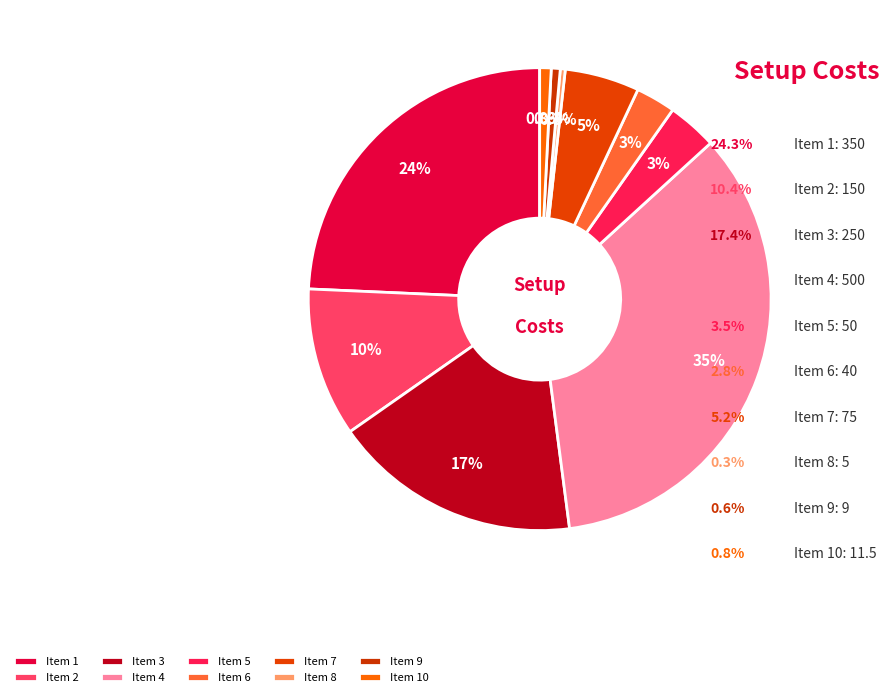

Rank the categories by value from lowest to highest.

8, 9, 10, 6, 5, 7, 2, 3, 1, 4